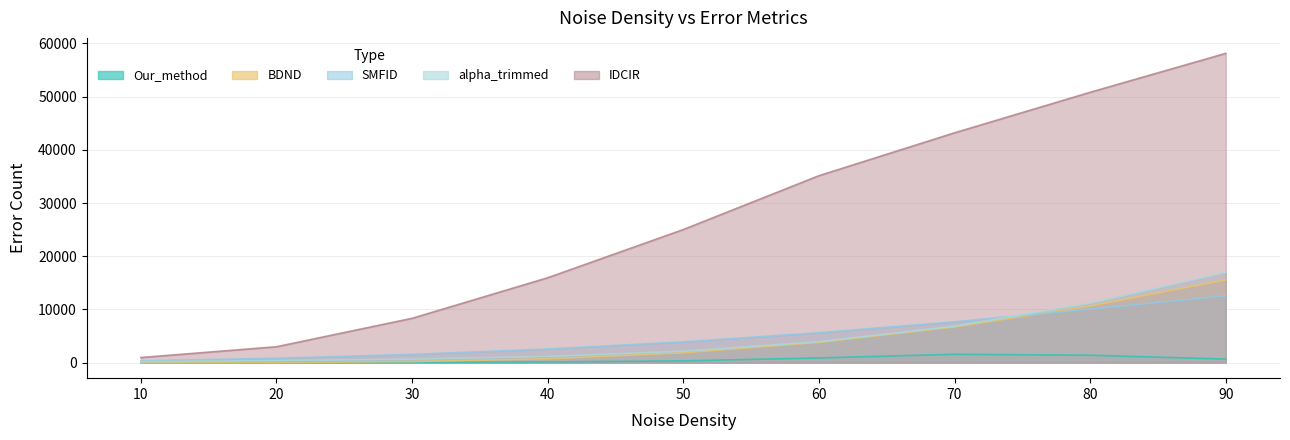

True or false: BDND and alpha_trimmed cross at least once.

False